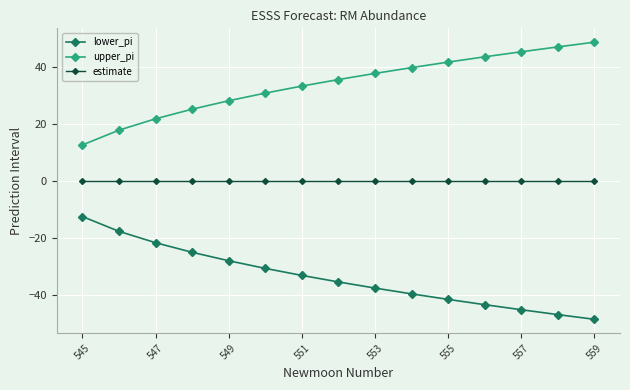

What is the difference between the second highest and second lowest values in the lower_pi series?

29.2